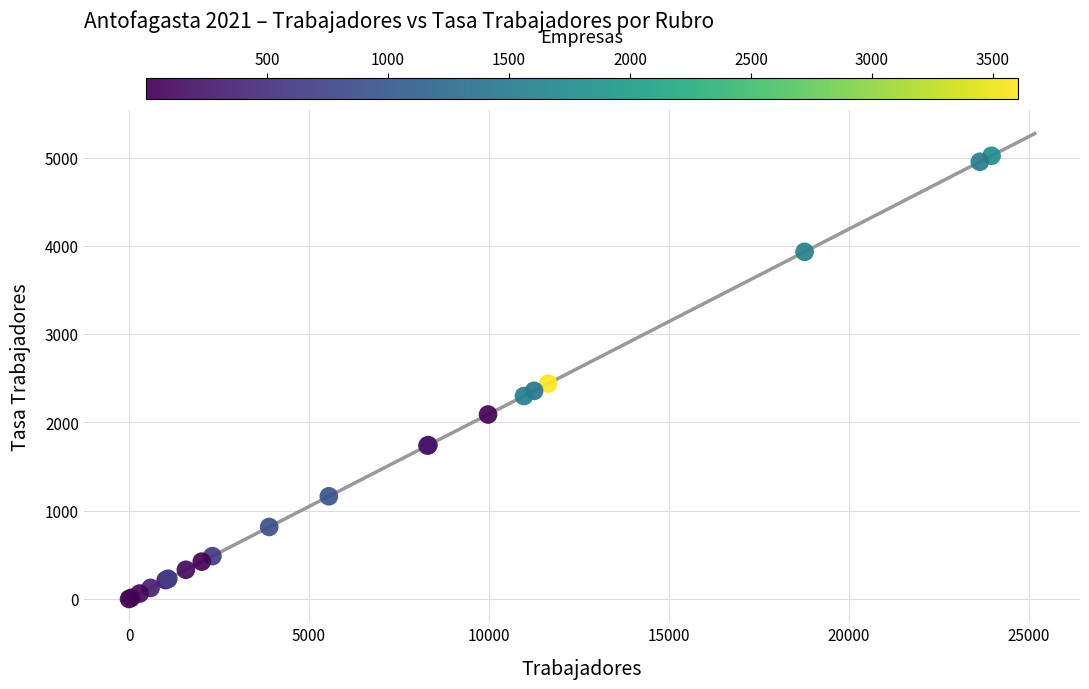

What Y value in the scatter plot is closest to 2511?

2440.4